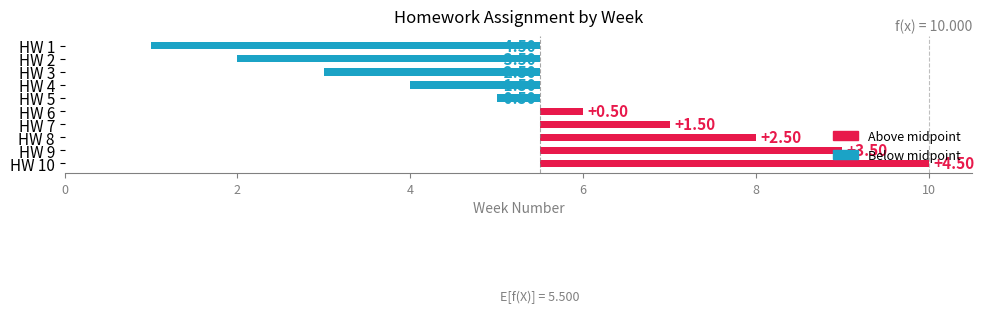

What is the maximum value shown in the chart?

4.5